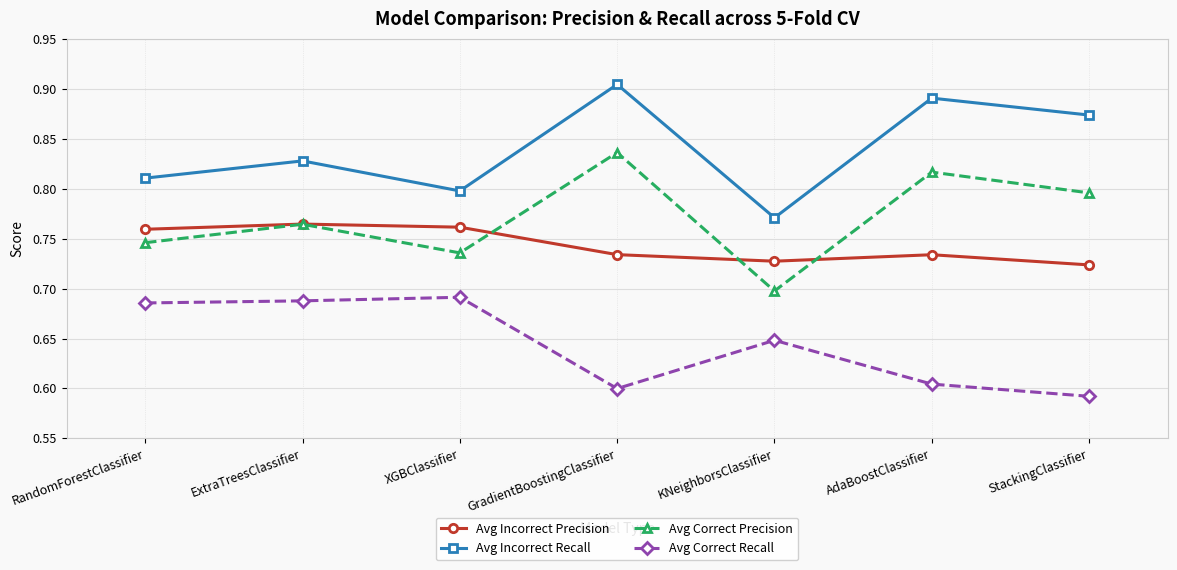

True or false: Avg Incorrect Precision and Avg Correct Precision cross at least once.

True